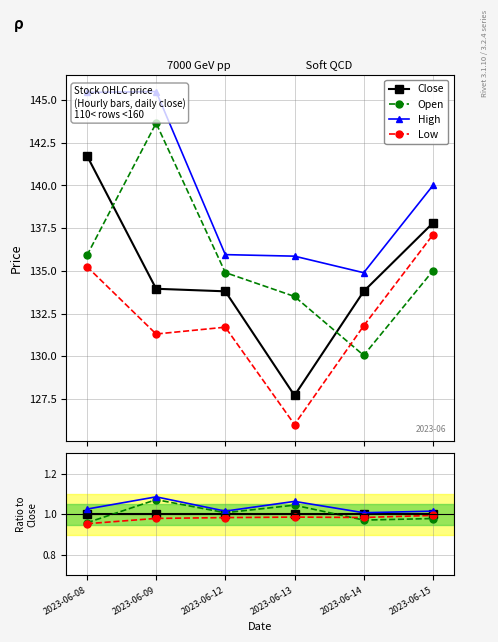

True or false: Low has more than 2 points higher than both neighbors.

False